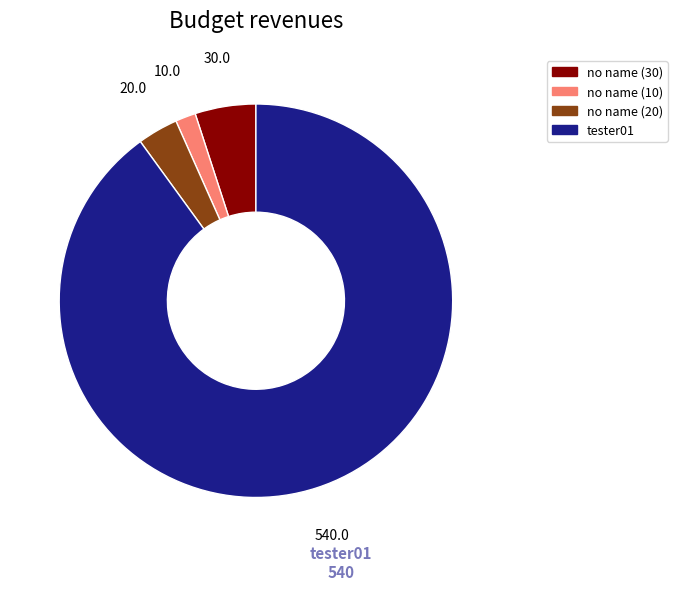

How many segments does this pie chart have?

4